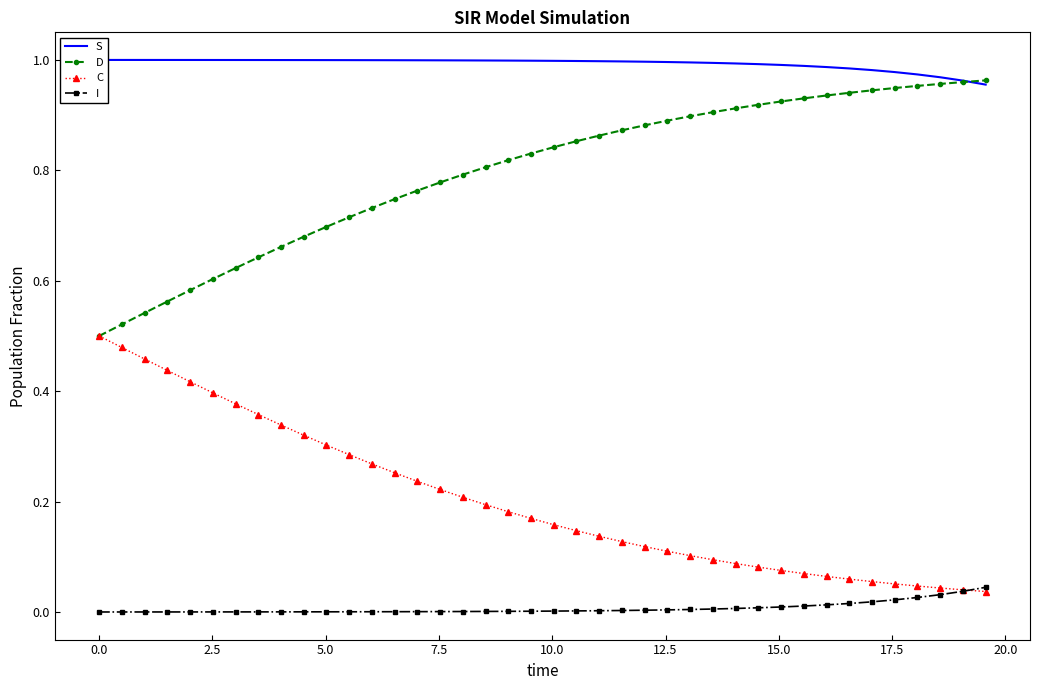

True or false: I and D intersect in this chart.

False